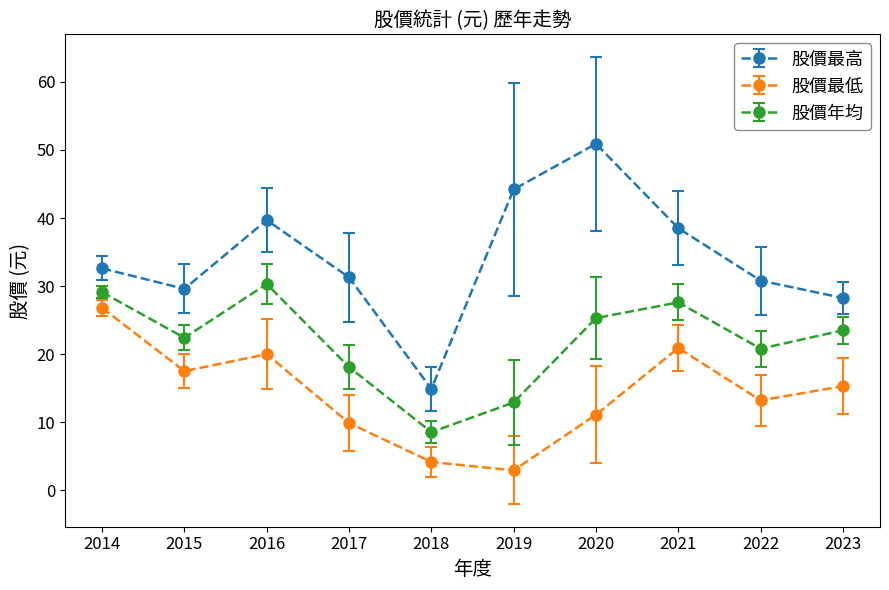

True or false: 股價最低 and 股價年均 cross at least once.

False